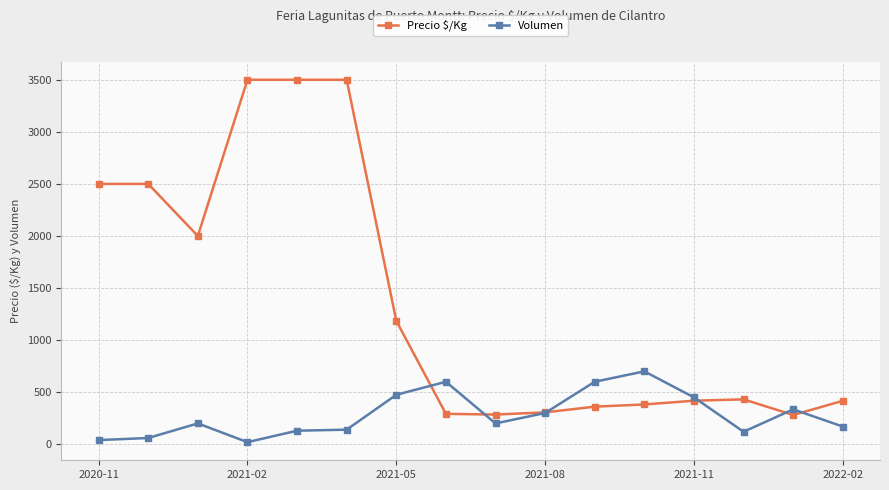

Which series has the largest total across all categories?

Precio $/Kg